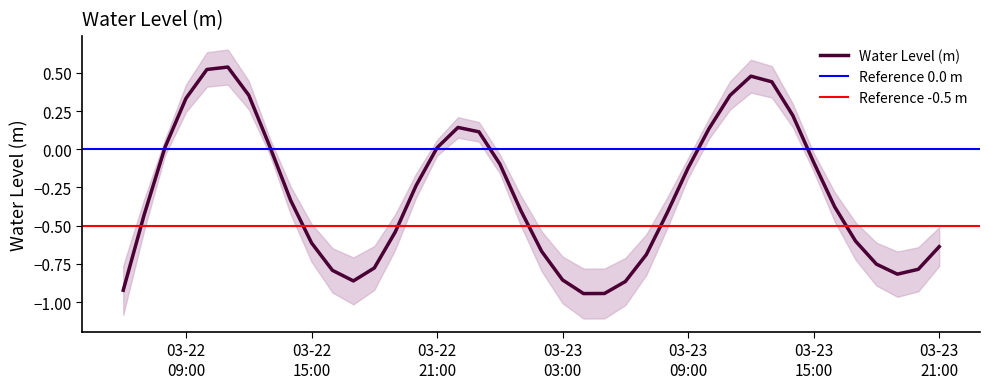

How many data points are above 0?

14